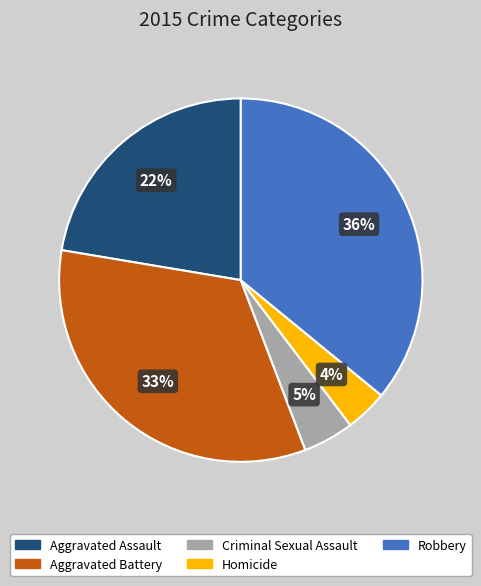

Rank the categories by value from lowest to highest.

Homicide, Criminal Sexual Assault, Aggravated Assault, Aggravated Battery, Robbery